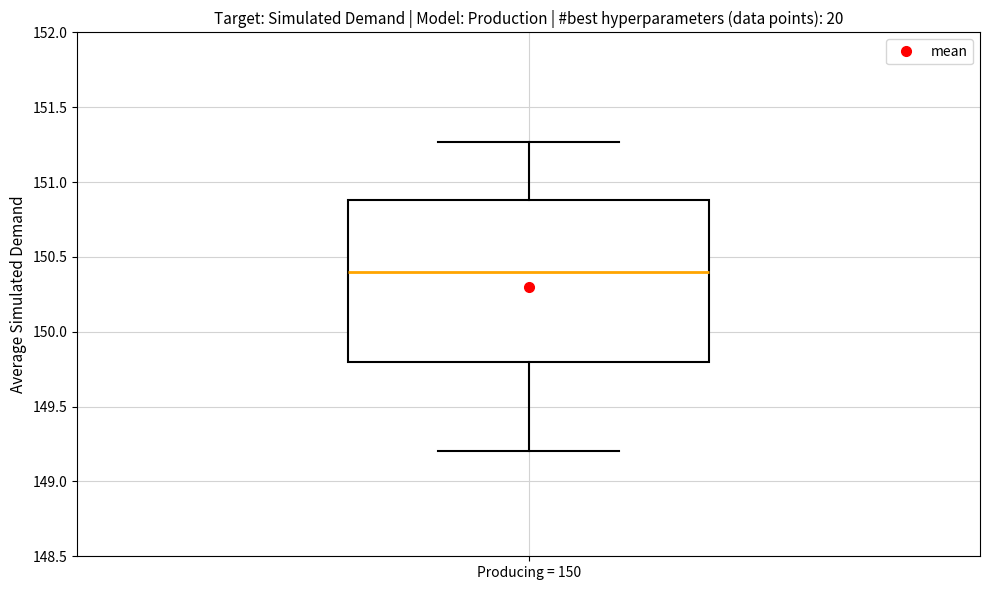

Read this box plot against the y-axis: the position of the median line, the range covered by the box, and the ends of both whiskers. The values are not printed on the chart, so give them approximately, as read against the axis.

median 150.40, box 149.80 to 150.90, whiskers 149.20 to 151.25